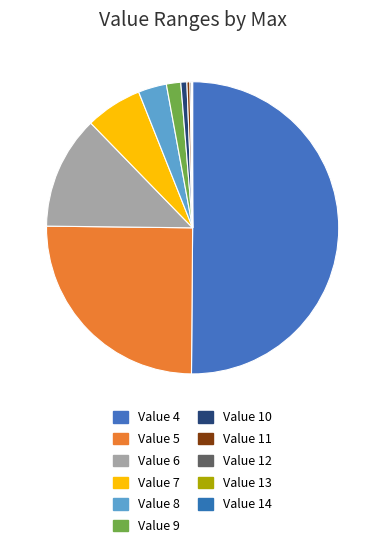

Rank the categories by value from highest to lowest.

4, 5, 6, 7, 8, 9, 10, 11, 12, 13, 14